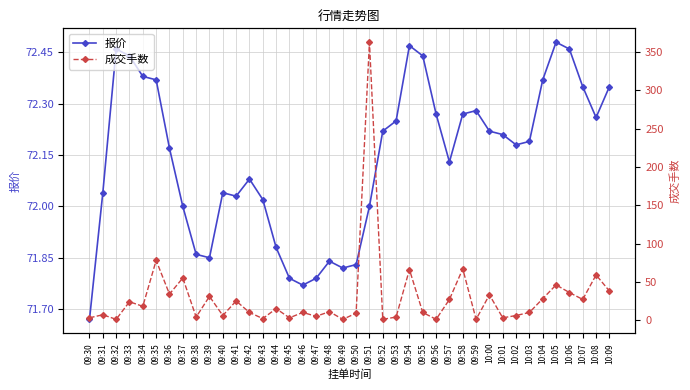

True or false: 报价 has more than 1 interior local peaks.

True